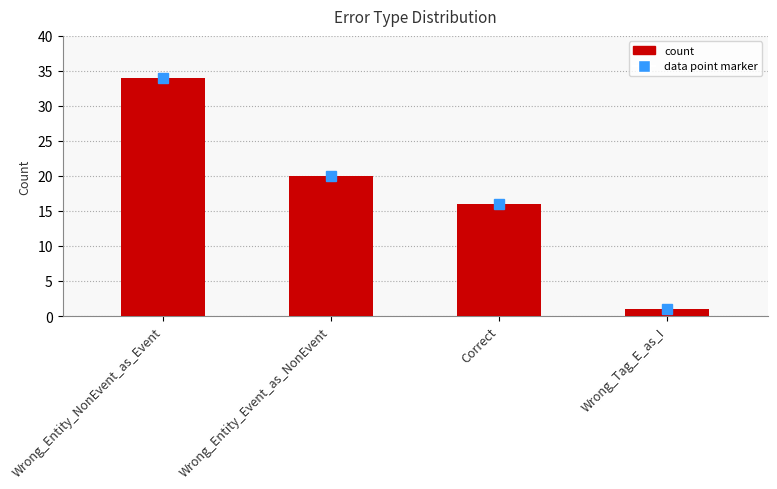

Which has a higher value, Wrong_Entity_NonEvent_as_Event or Correct?

Wrong_Entity_NonEvent_as_Event